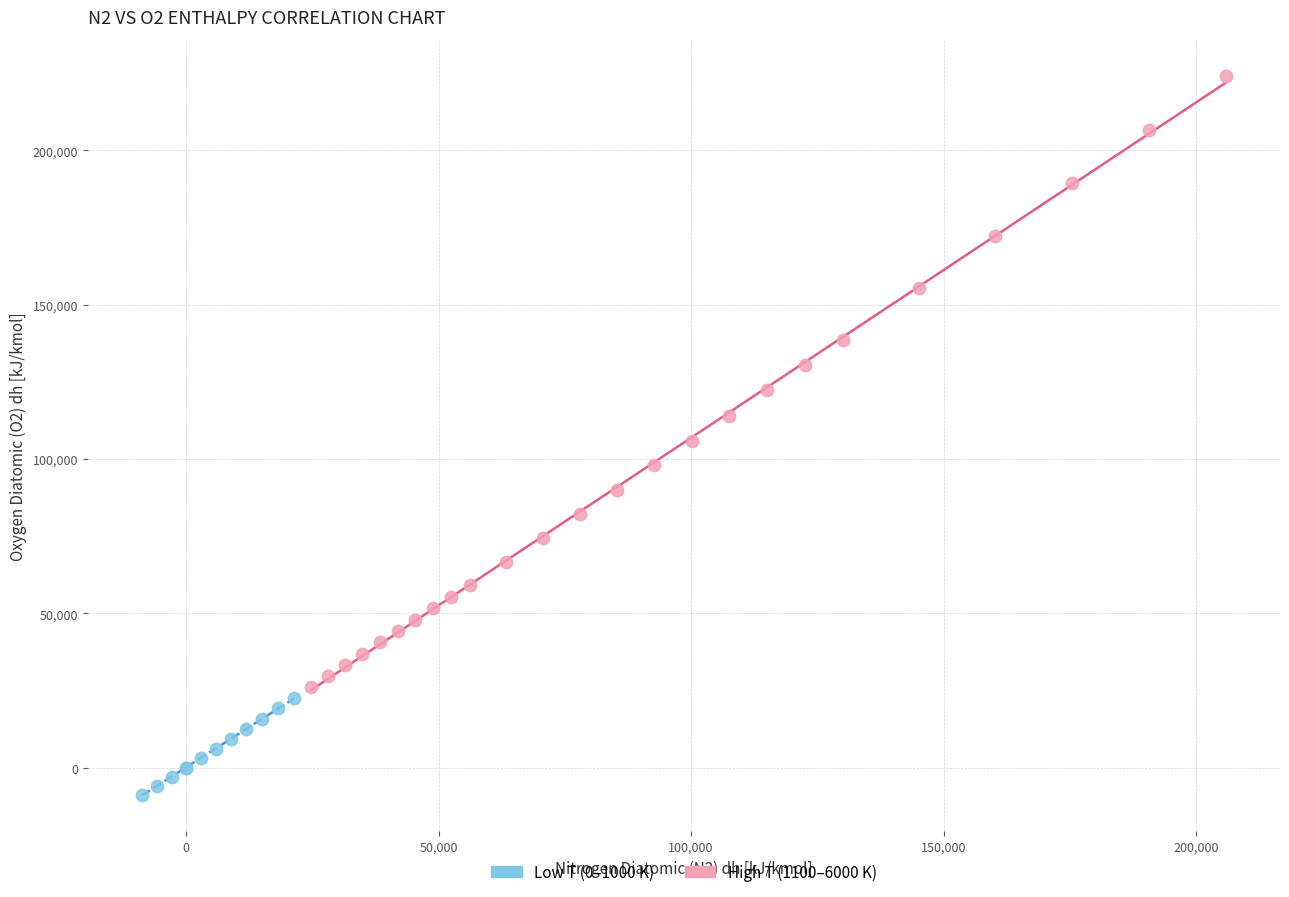

Which series has the largest Y range (max minus min)?

High T (1100–6000 K)